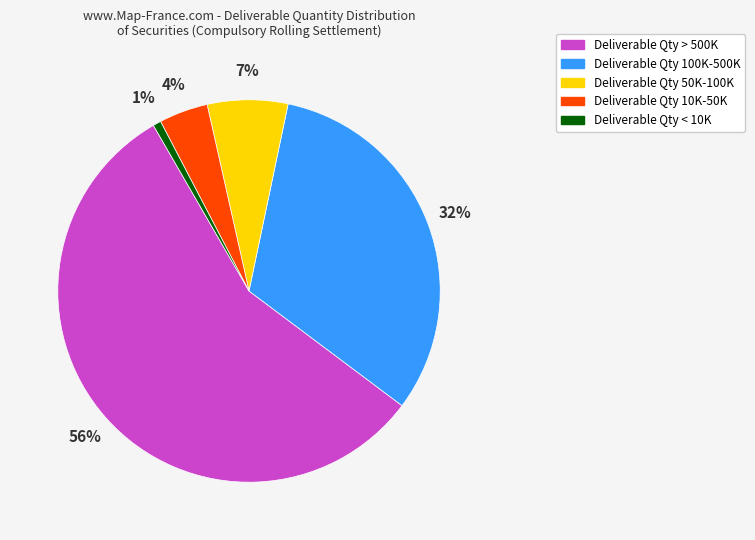

Which slice is the largest?

Deliverable Qty > 500K